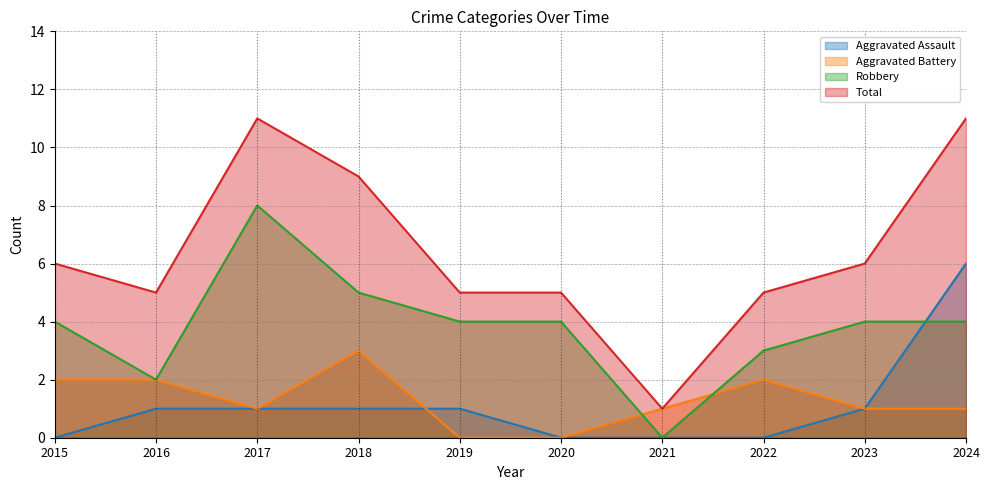

How many interior local valleys does the Aggravated Battery series have?

1